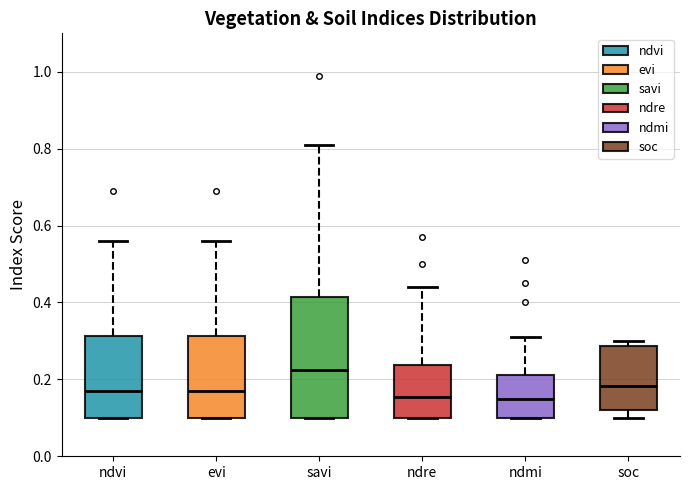

Reading left to right, transcribe this box plot: for each box, give where its median line is, the range the box spans, and where its two whiskers end, as read against the y-axis. The values are not printed on the chart, so give them approximately, as read against the axis.

ndvi: median 0.18, box 0.10 to 0.32, whiskers 0.10 to 0.56
evi: median 0.18, box 0.10 to 0.32, whiskers 0.10 to 0.56
savi: median 0.22, box 0.10 to 0.42, whiskers 0.10 to 0.82
ndre: median 0.16, box 0.10 to 0.24, whiskers 0.10 to 0.44
ndmi: median 0.16, box 0.10 to 0.22, whiskers 0.10 to 0.32
soc: median 0.18, box 0.12 to 0.28, whiskers 0.10 to 0.30